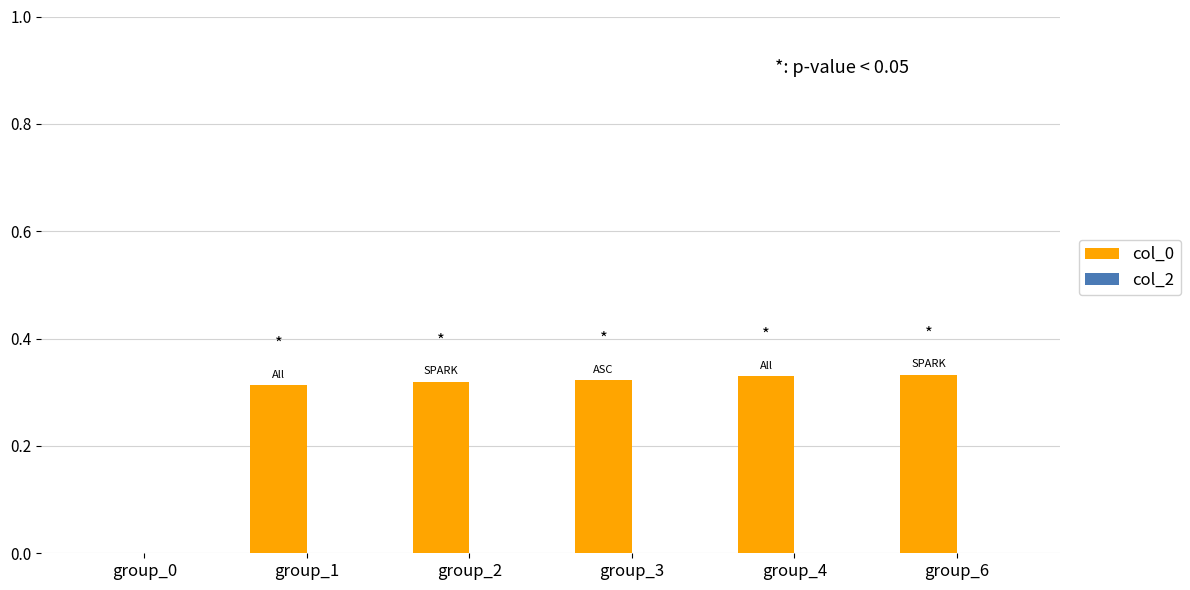

What is the change in value from group_0 to group_4?

+0.3